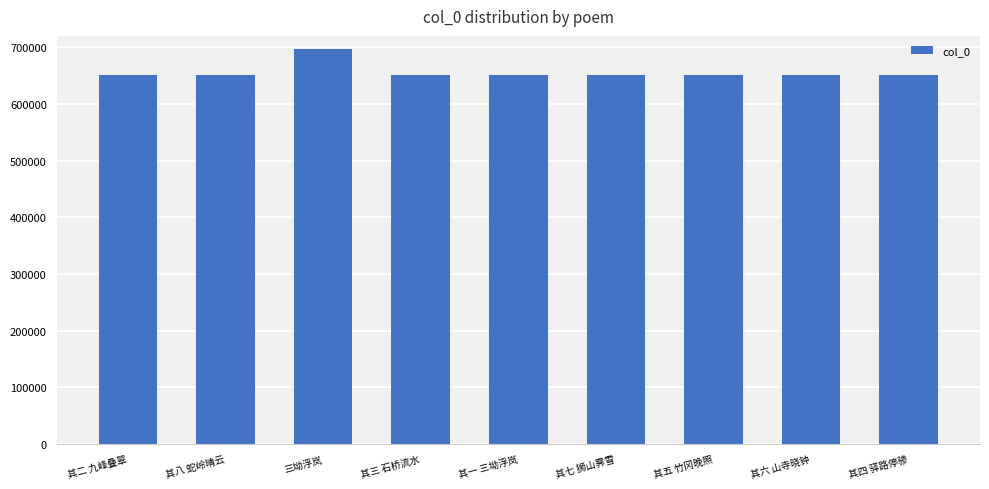

The value at 其三 石桥流水 is 650700. True or false?

True